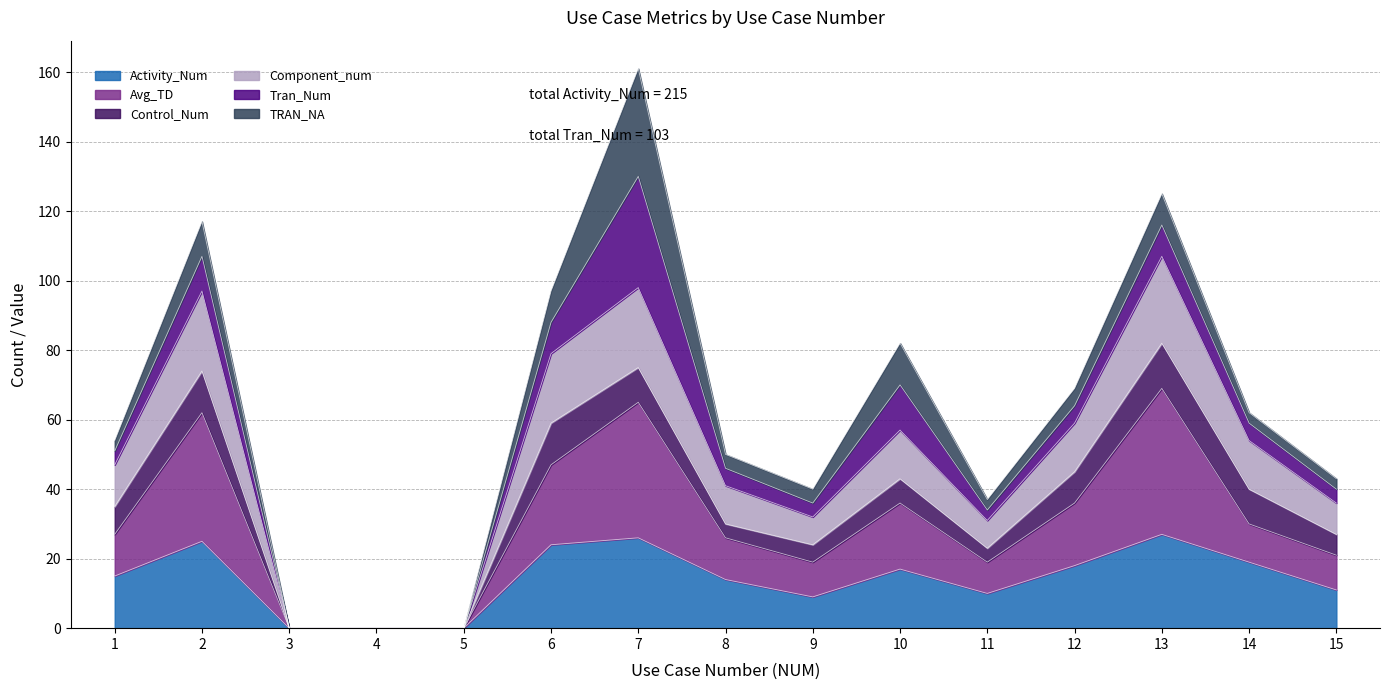

How many categories are shown in the chart?

15